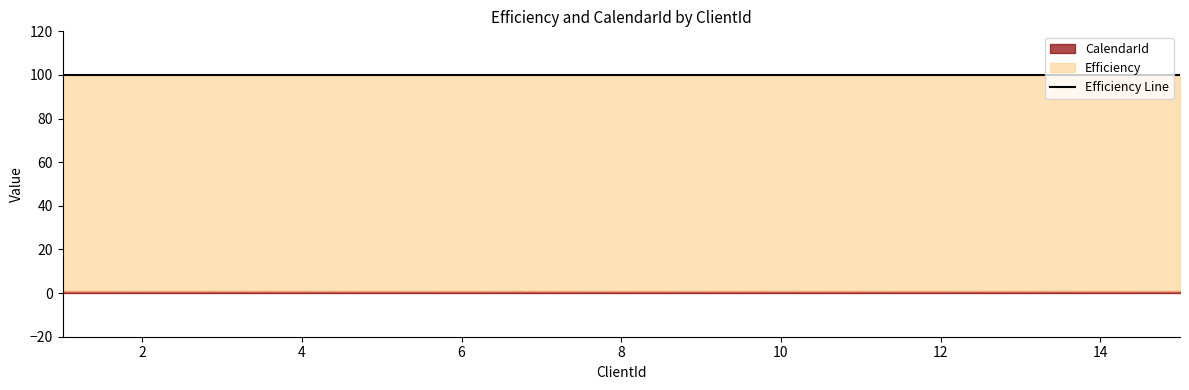

Reading left to right, what are all the values shown in this chart?

Efficiency: 100	100	100	100	100	100	100	100	100	100	100	100	100	100	100
CalendarId: 1	1	1	1	1	1	1	1	1	1	1	1	1	1	1